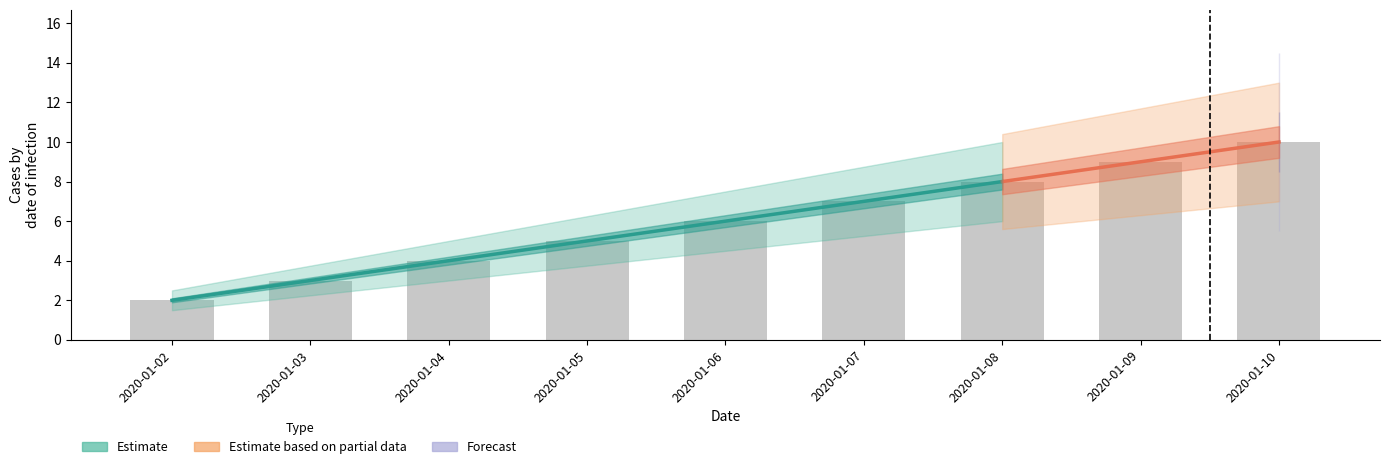

Reading right to left, transcribe all the data shown in this chart.

10	9	8	7	6	5	4	3	2